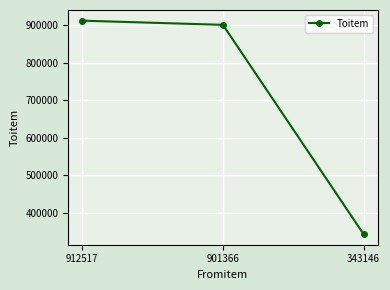

What is the ratio of the value at 343146 to the value at 901366?

0.4